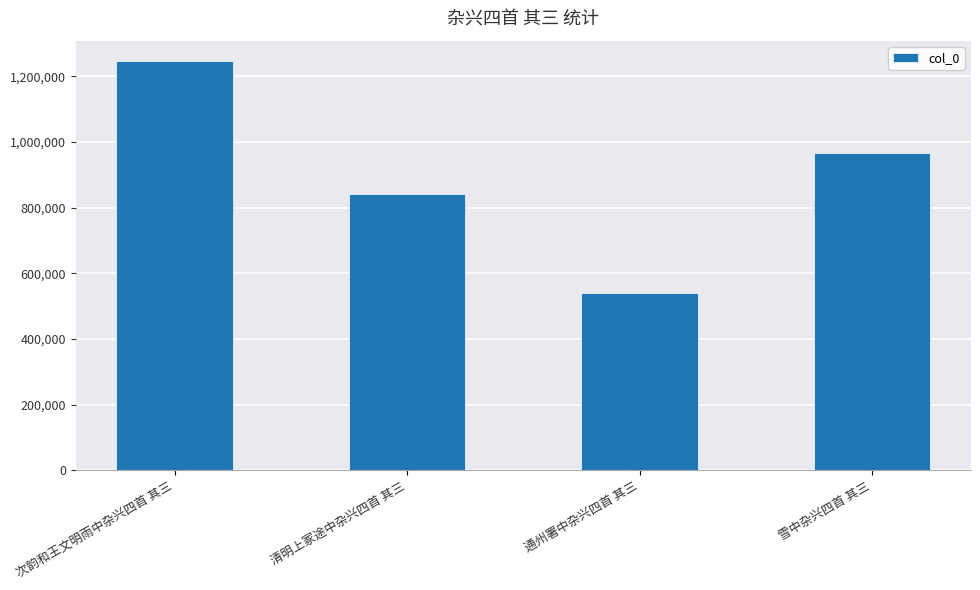

What is the minimum value shown in the chart?

538474